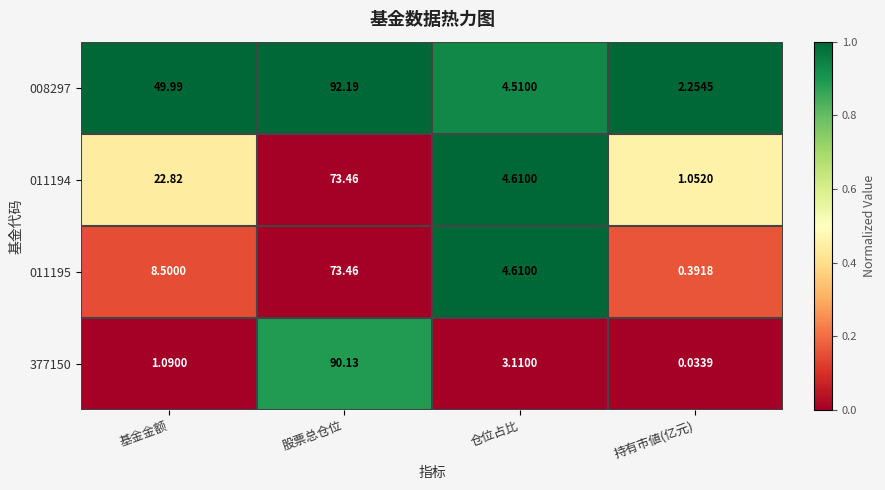

At which label does 377150 first exceed 3?

股票总仓位